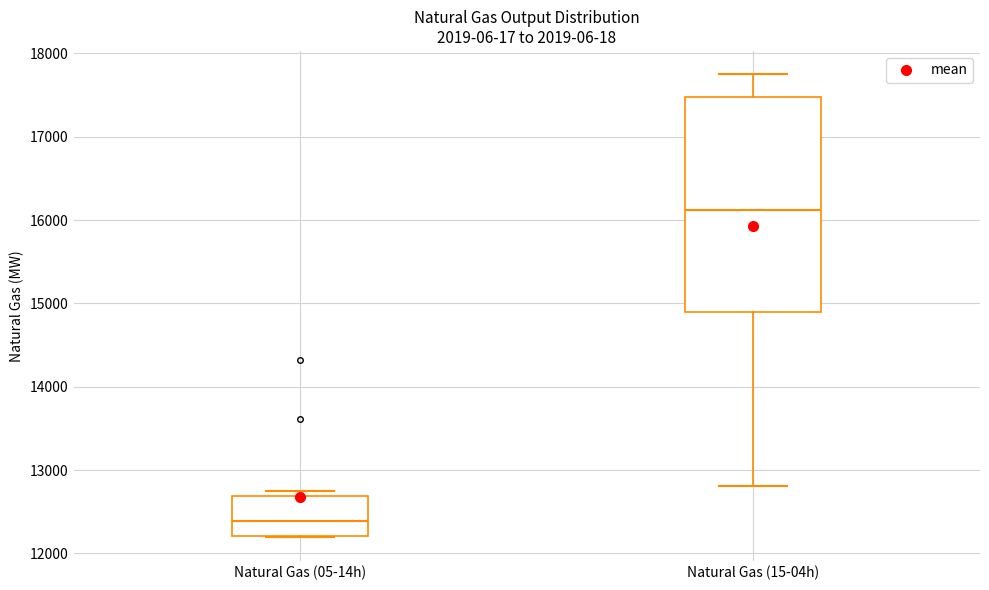

Where is the upper edge of the box for Natural Gas (05-14h) on the y-axis? The values are not printed on the chart, so give them approximately, as read against the axis.

12700